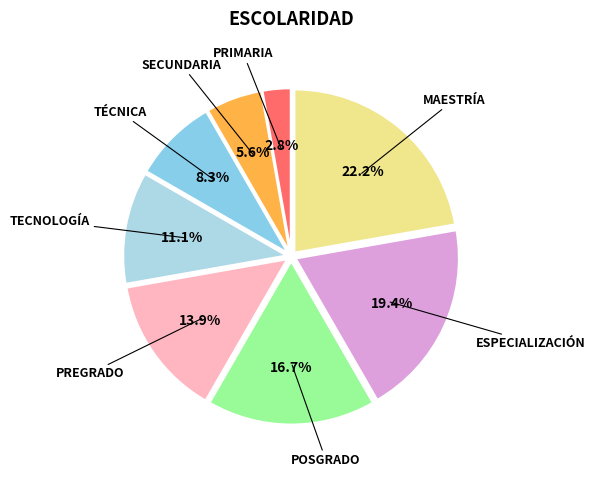

To the nearest percent, what is the combined percentage of TÉCNICA and ESPECIALIZACIÓN?

28%